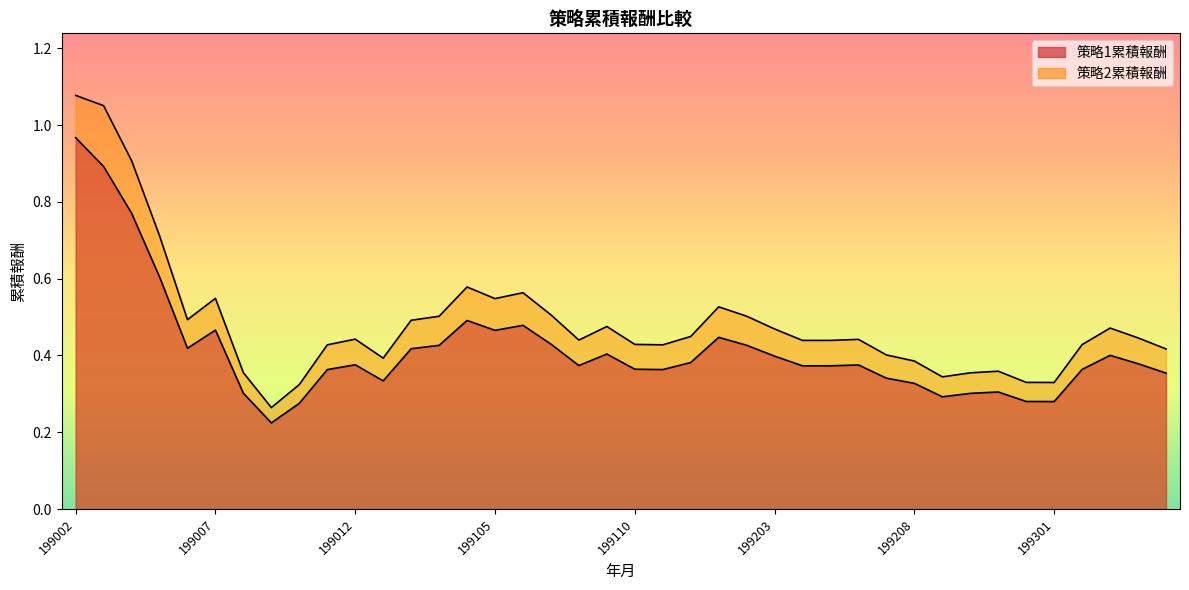

What is the maximum value shown in the chart?

1.1